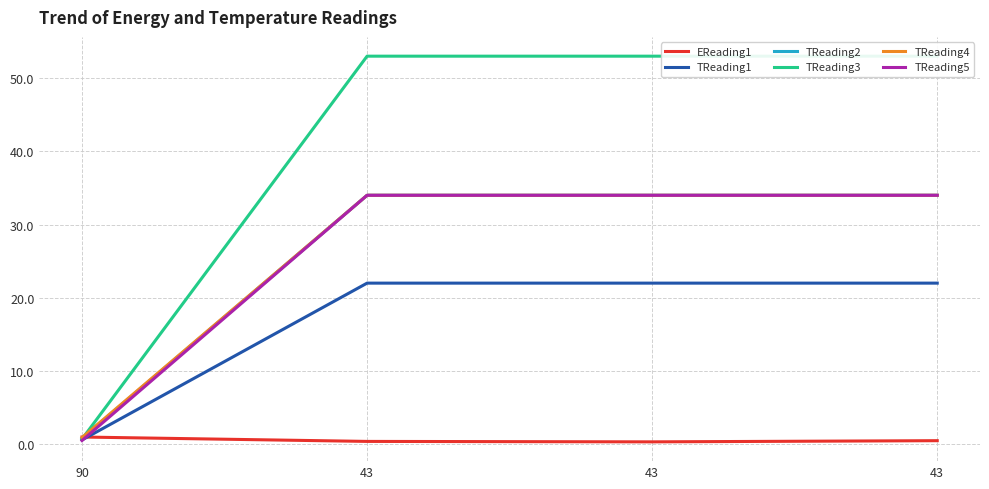

The TReading3 series shows 53.0 at 43. True or false?

True